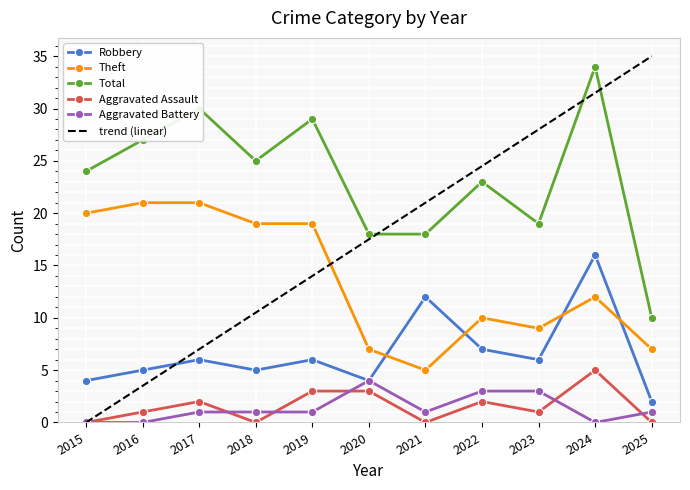

What is the maximum value shown in the chart?

35.0